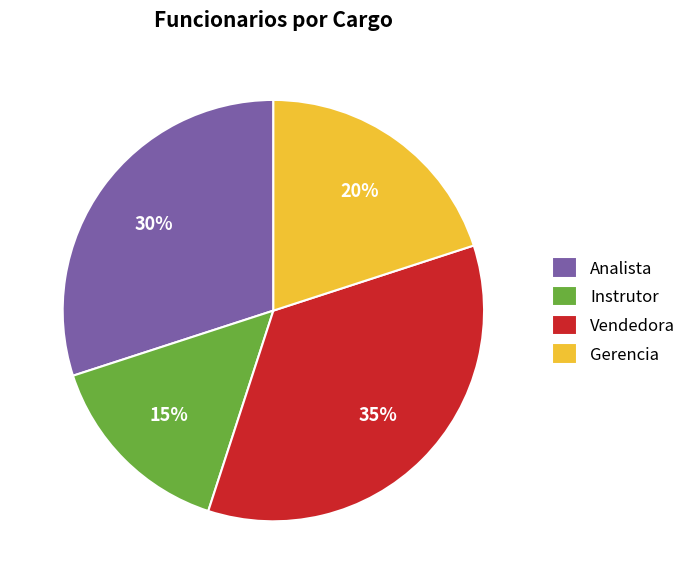

Between Vendedora and Instrutor, which is larger?

Vendedora